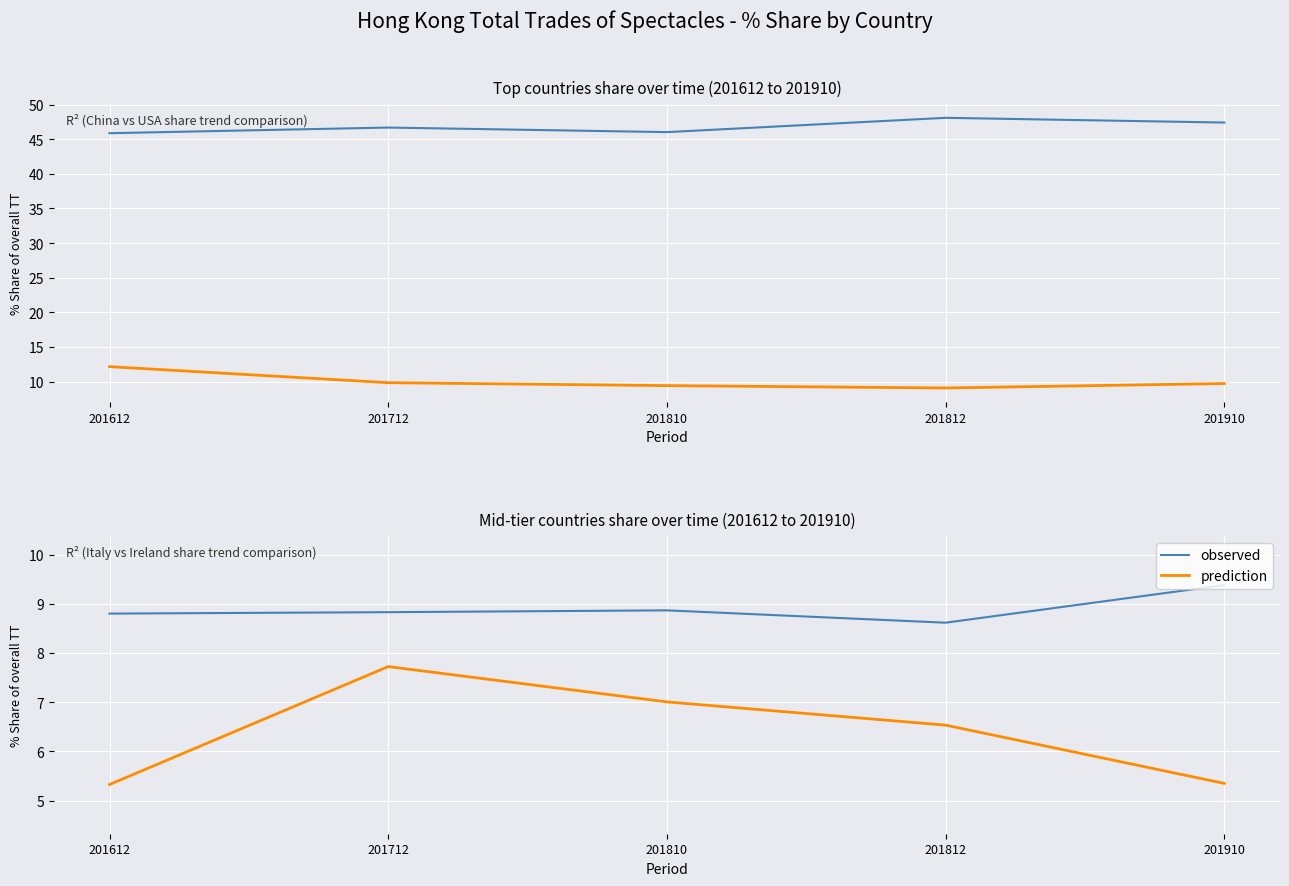

What is the total value across all series at 201812?

15.1